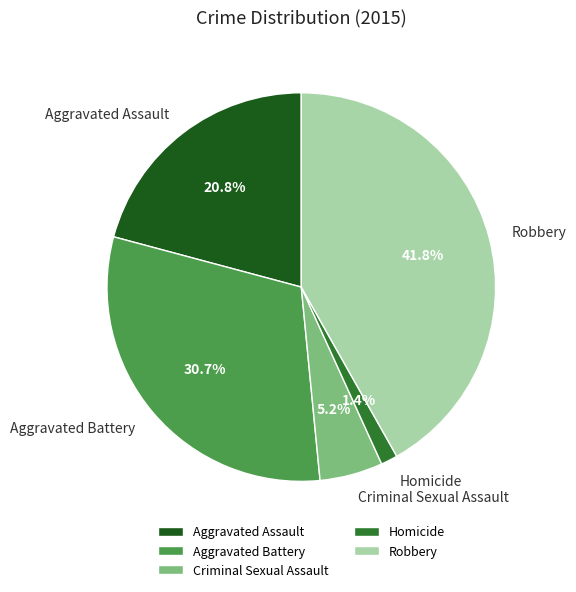

What is the smallest slice in the pie chart?

Homicide